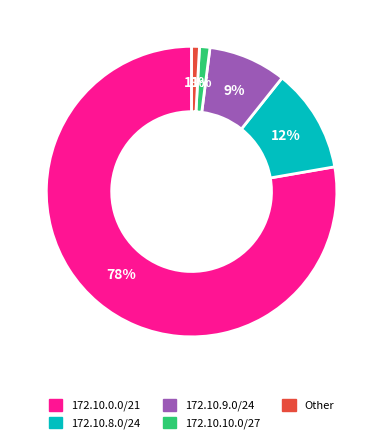

Does any single category account for the majority?

Yes